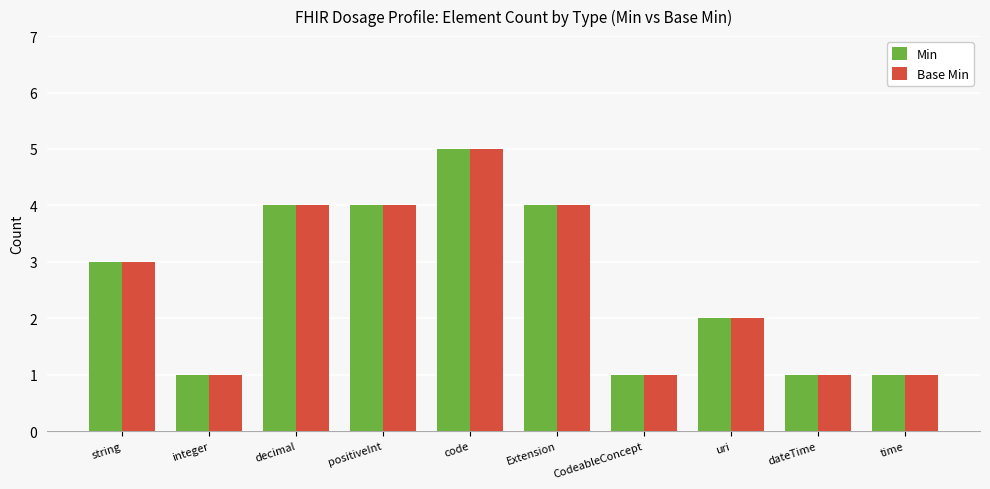

What are all the series names shown in the legend?

Min, Base Min